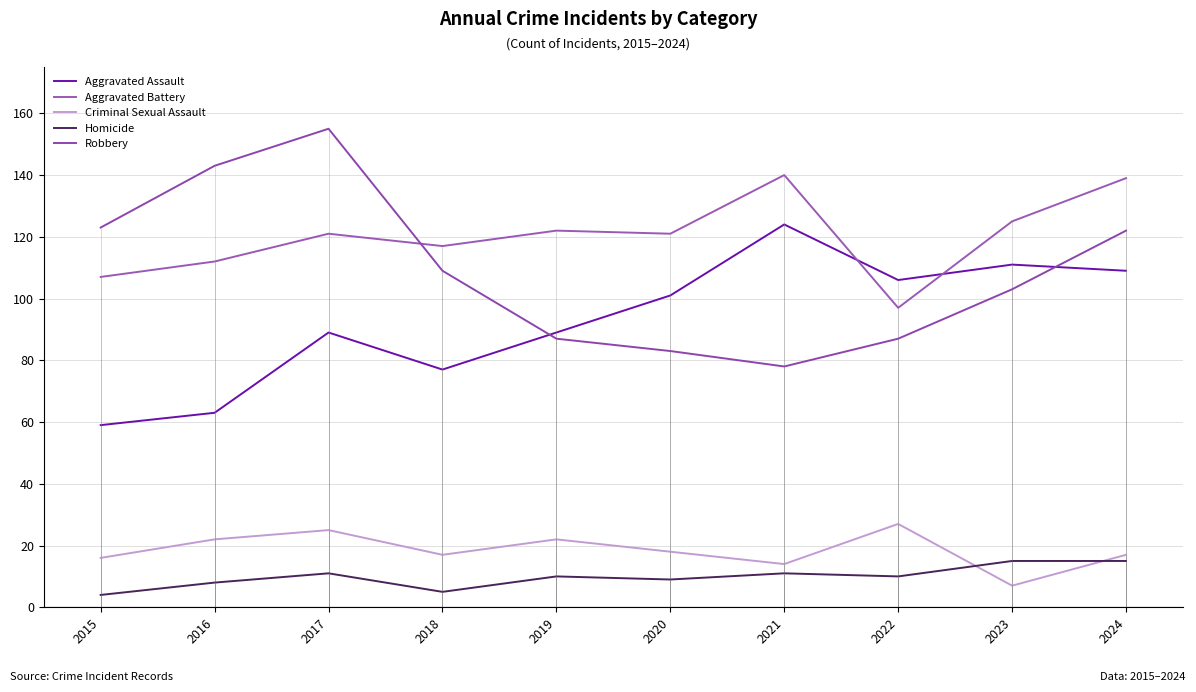

What is the average value of the Aggravated Assault series?

93